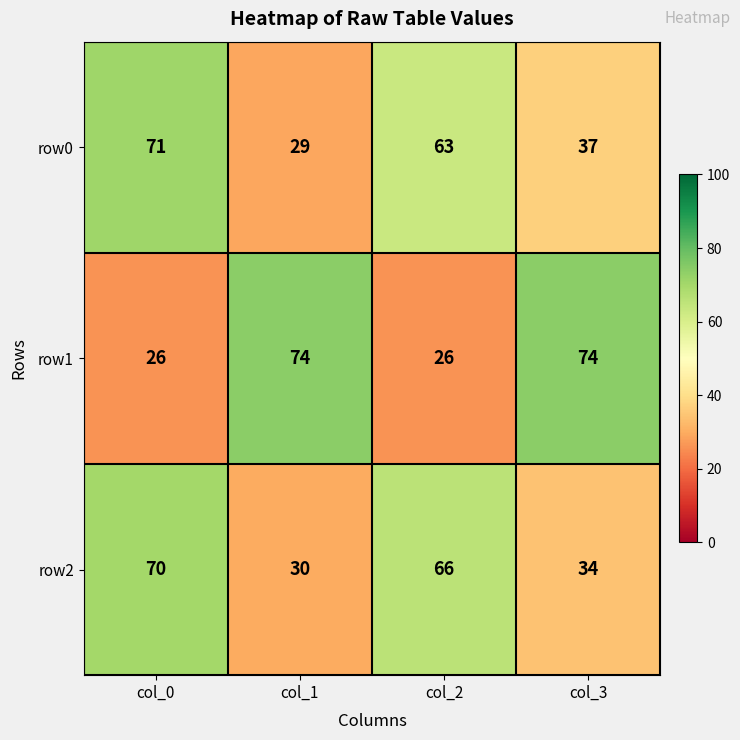

At which category is the sum across all series the highest?

col_0